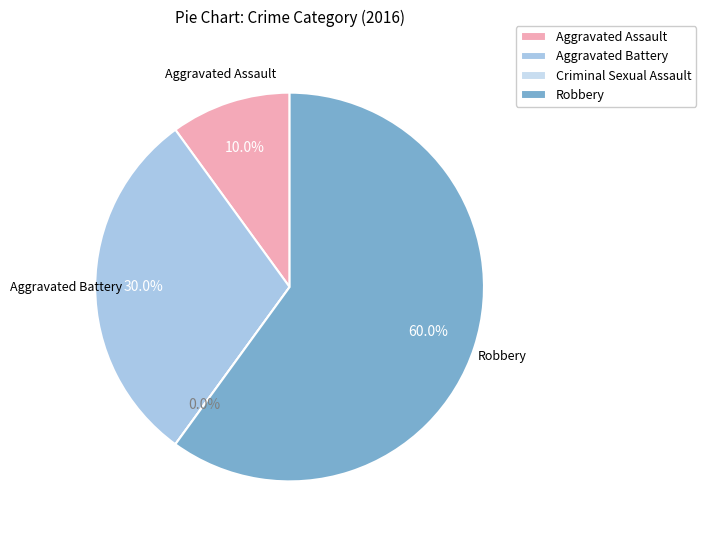

Count the number of slices in the pie.

4